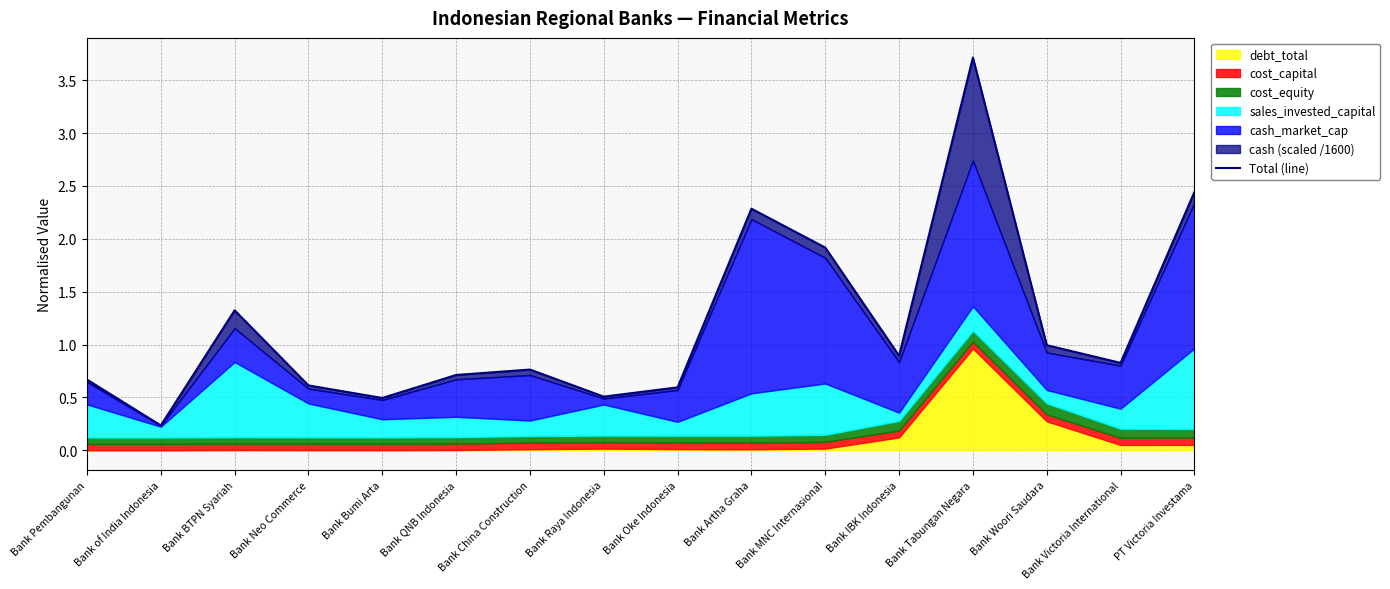

Is it true that the value at Bank Pembangunan is 0.2?

False